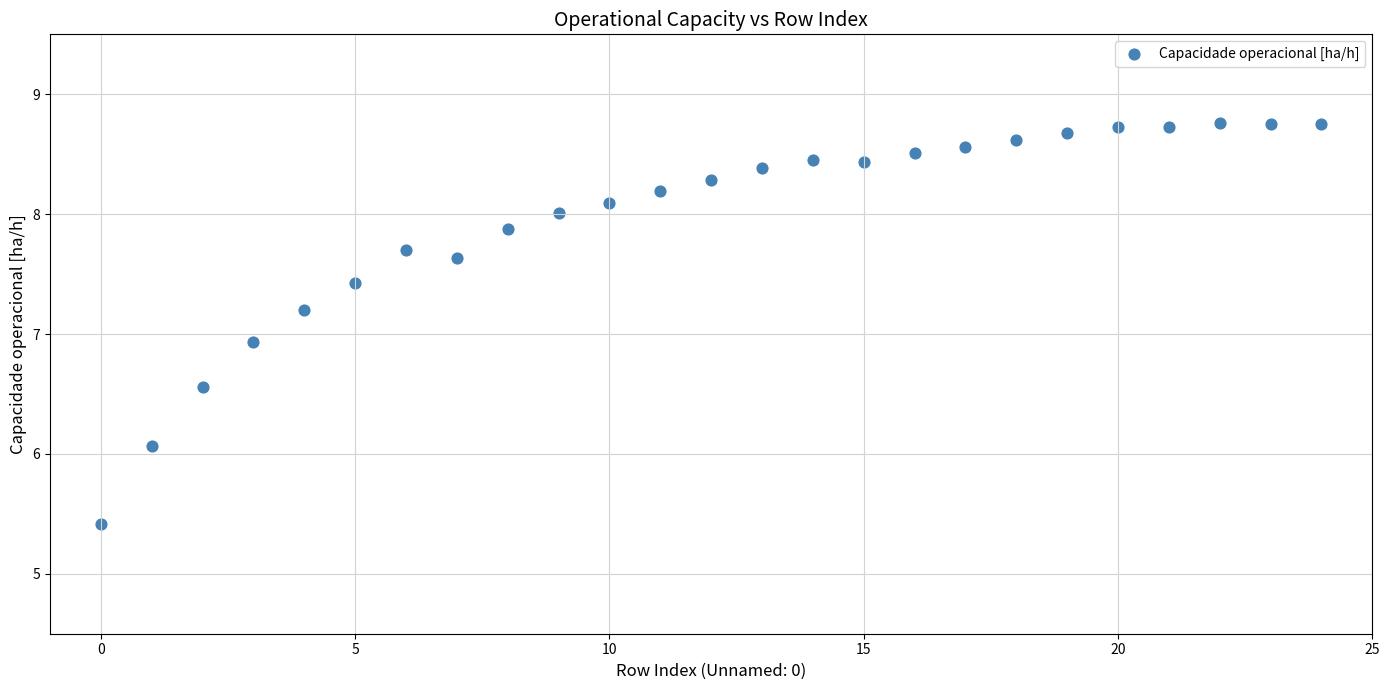

What Y value in the scatter plot is closest to 7?

6.9